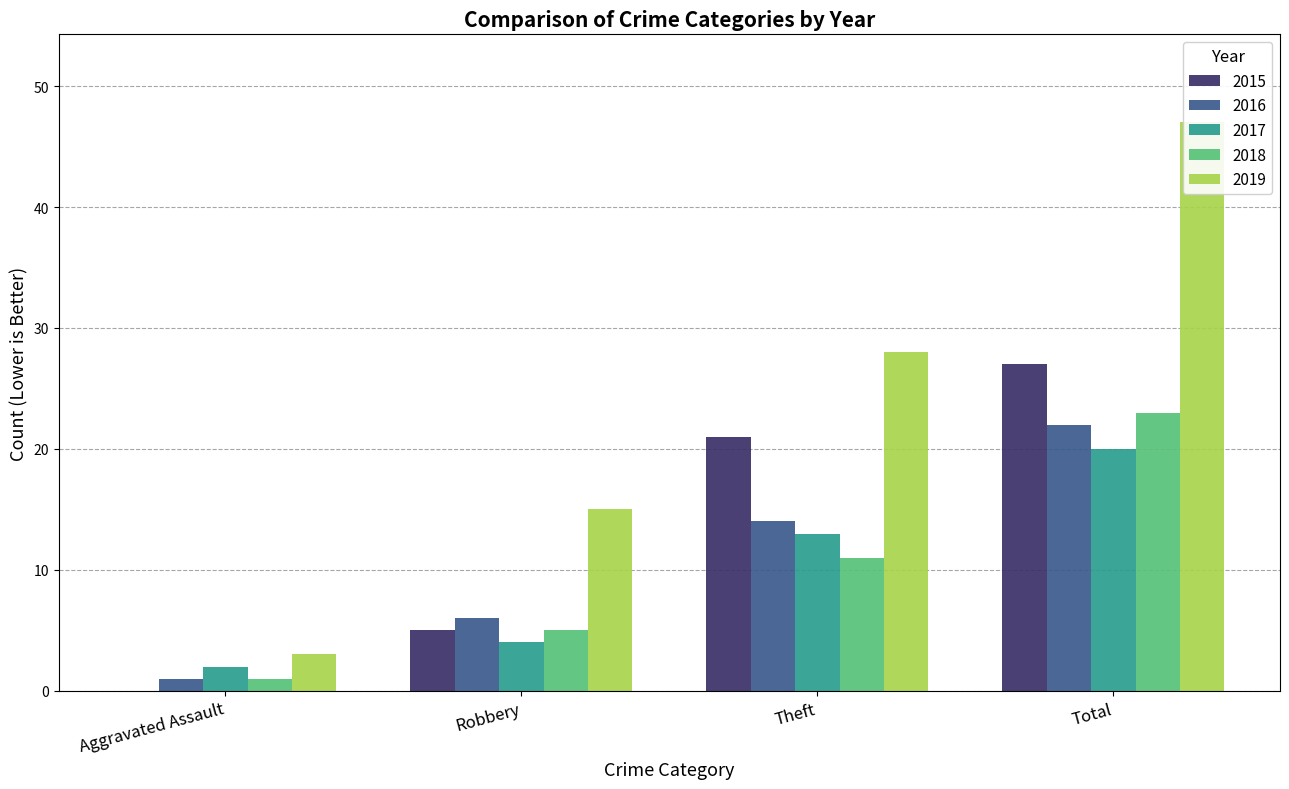

What position from the left is Theft?

3